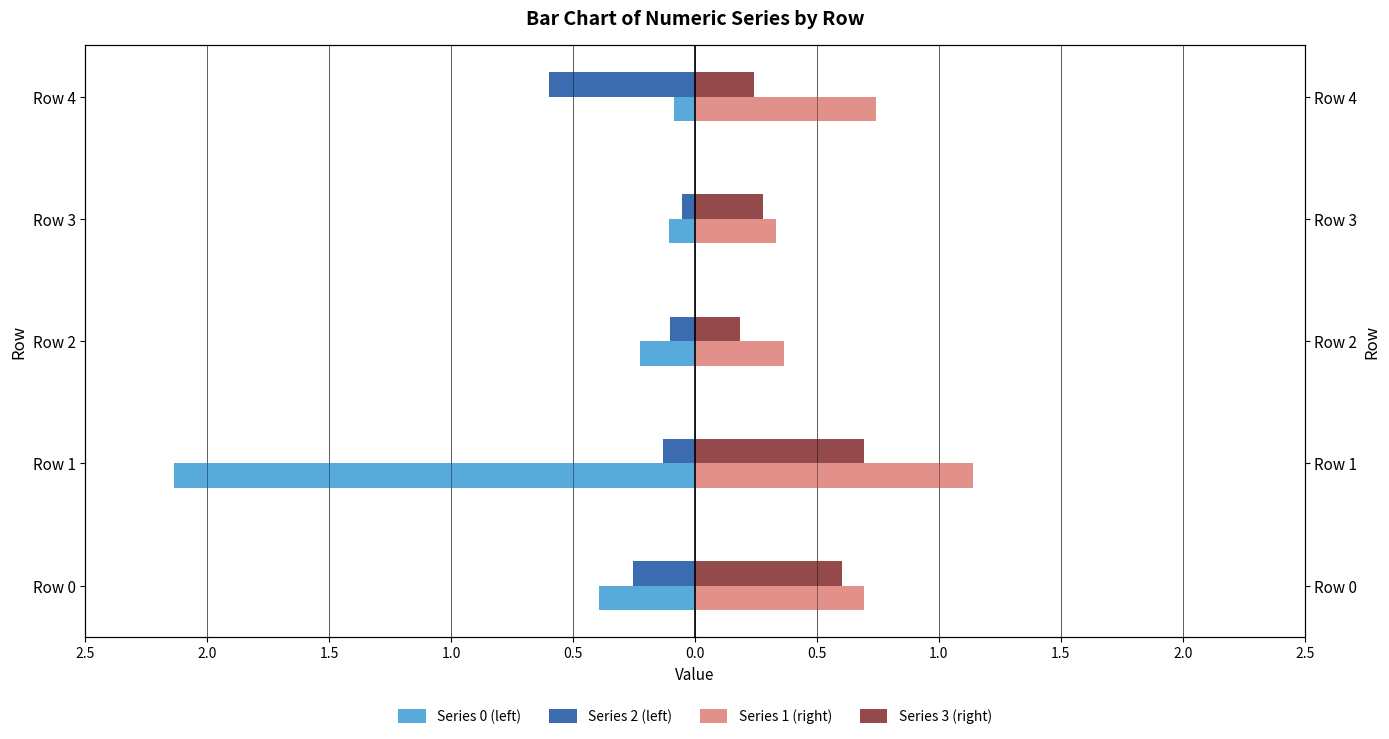

How many bars are there in total?

20